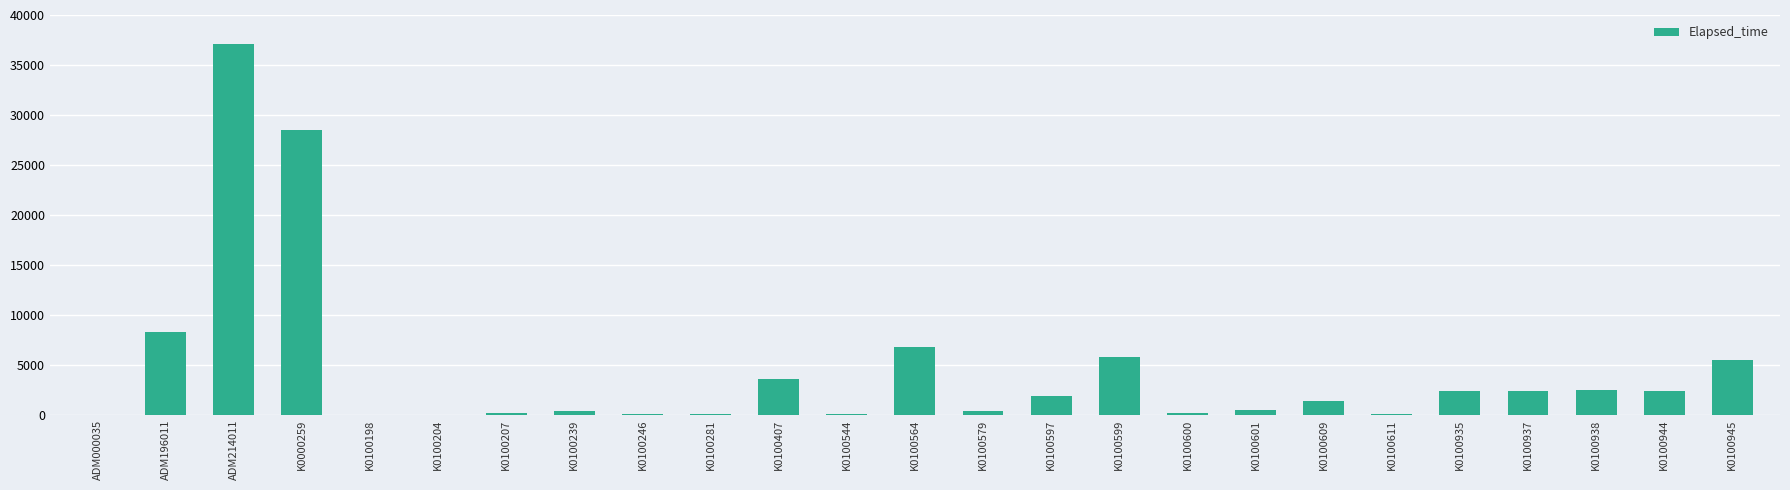

The value at K0100407 is 3570. True or false?

True